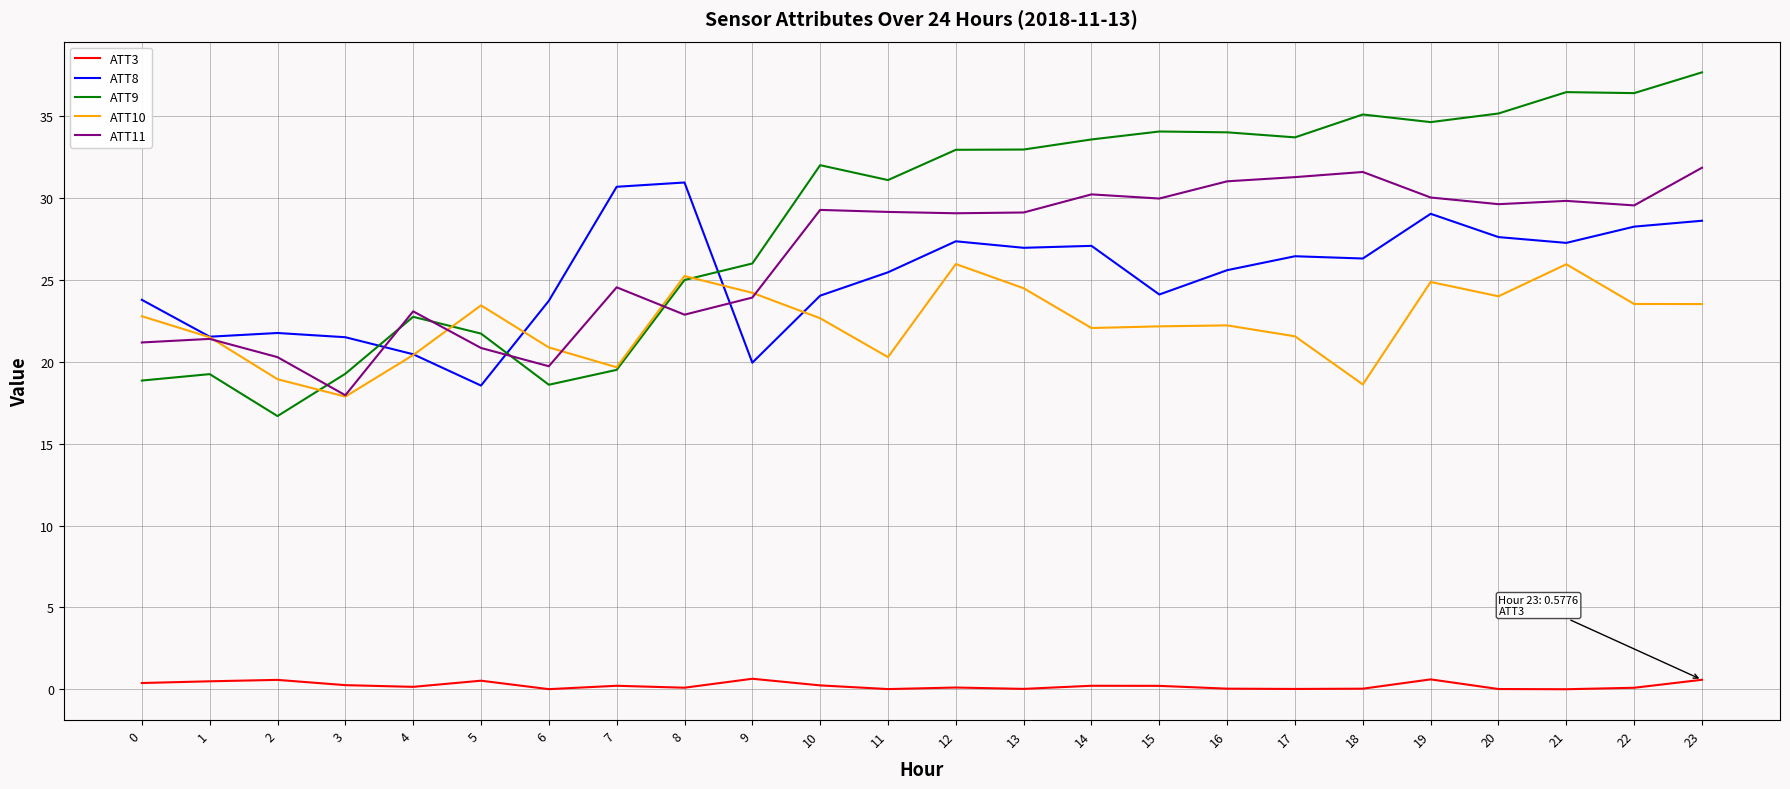

True or false: ATT10 has a value of 7.9 at 0.

False